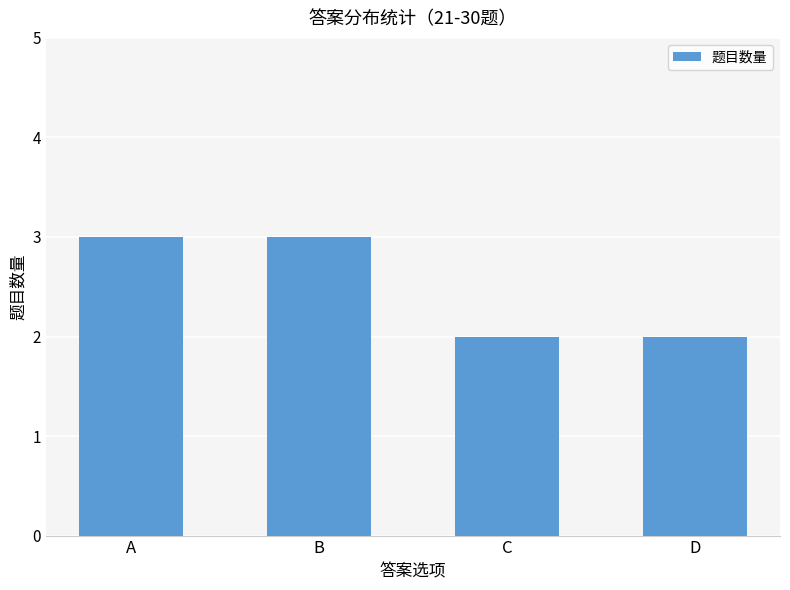

What is the change in value from B to D?

-1